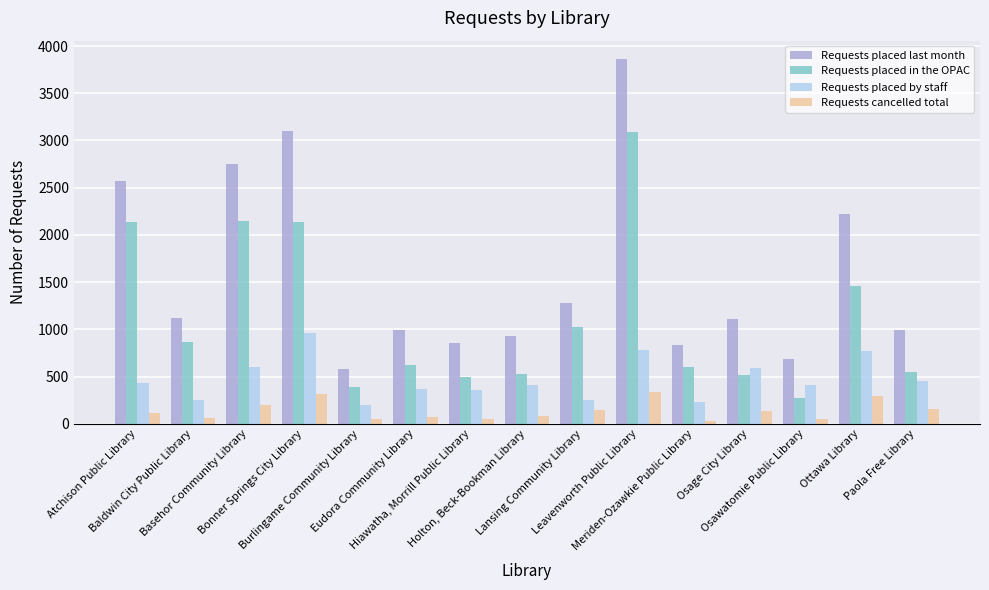

What is the sum of all Requests placed in the OPAC values?

16830